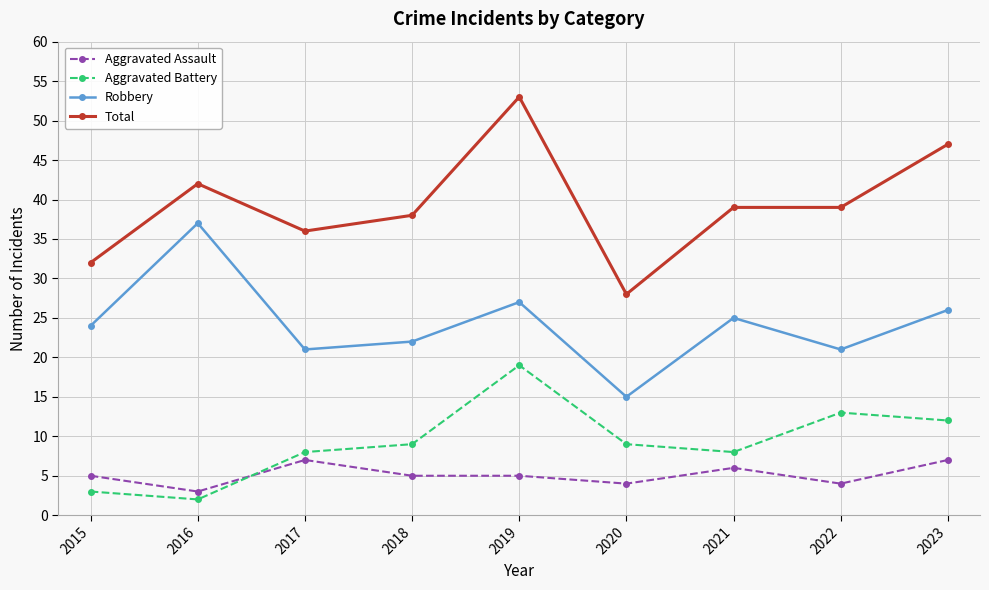

What is the smallest value displayed?

2